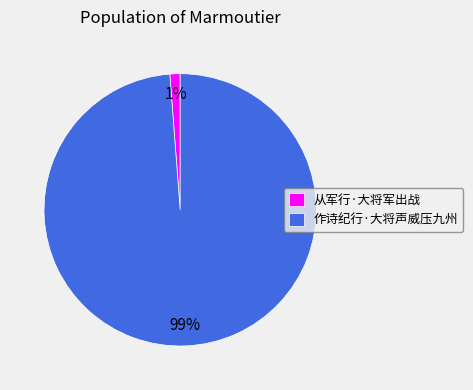

Is it true that 作诗纪行·大将声威压九州 is 86% of the pie?

False